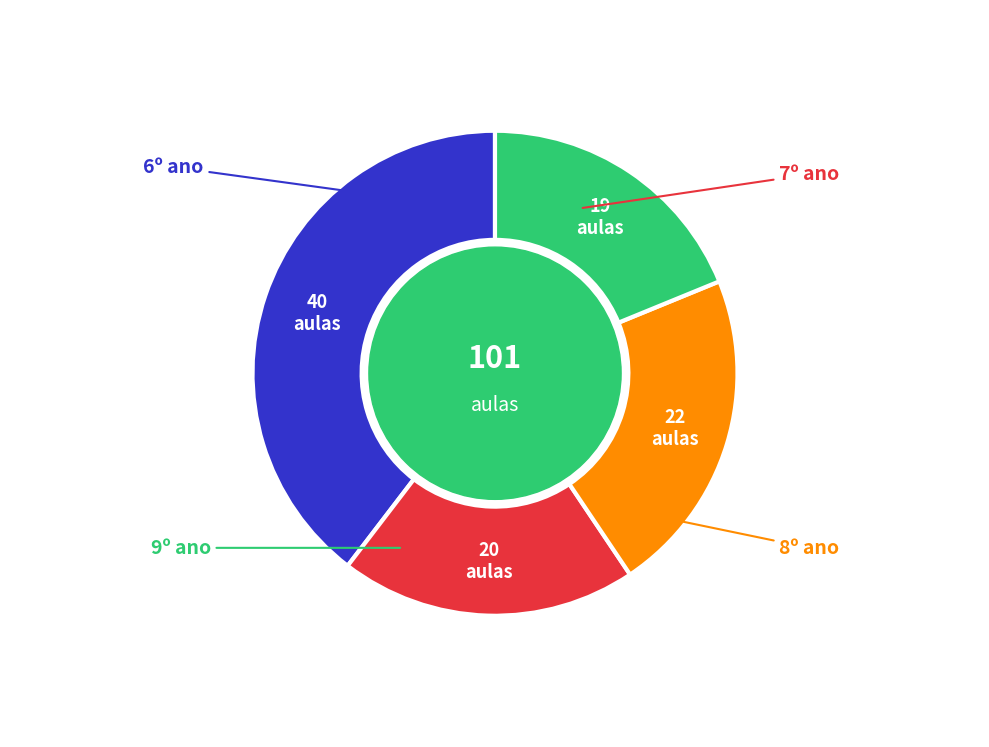

Is there a majority slice in this chart?

No